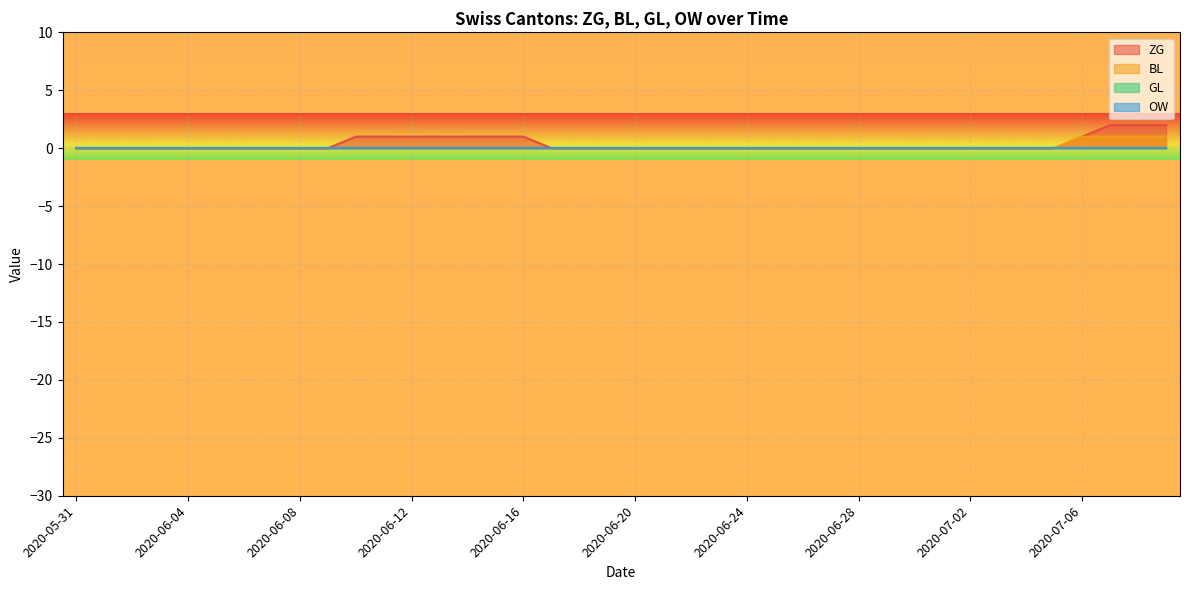

What is the sum of all ZG values?

14